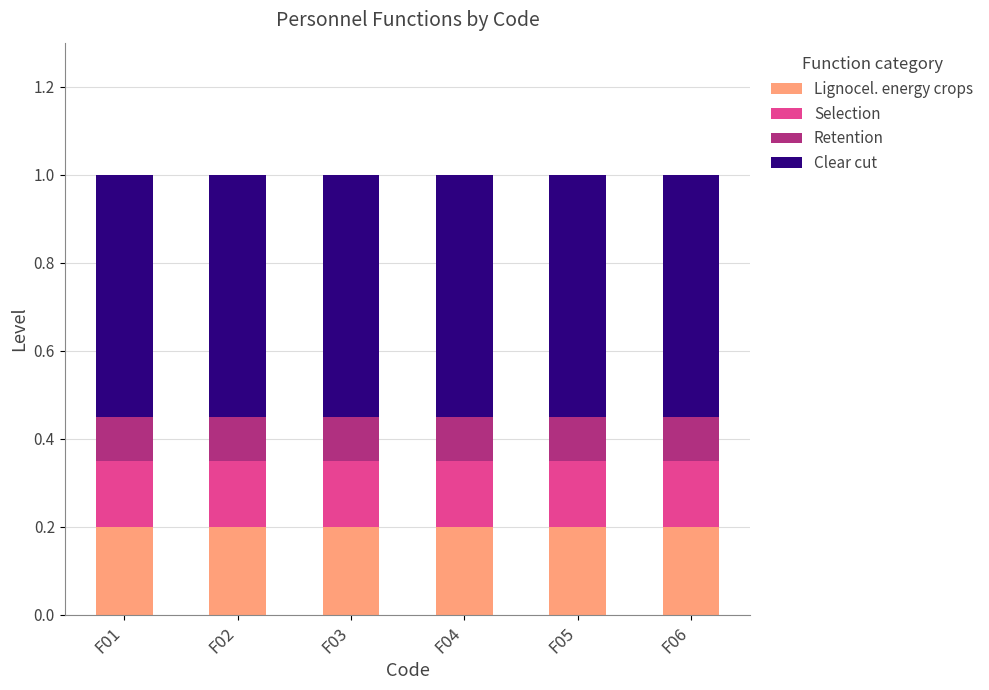

True or false: Lignocel. energy crops has a value of 0.2 at F04.

True